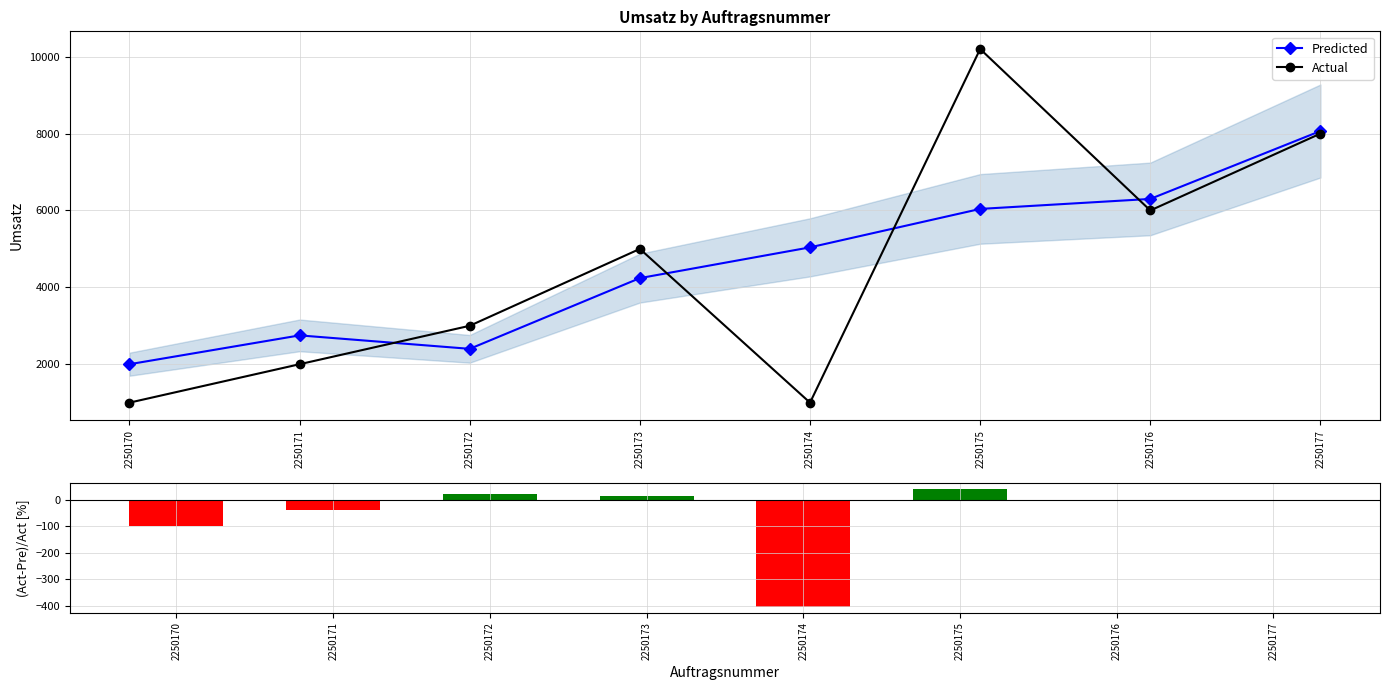

How many data points does each series have?

8